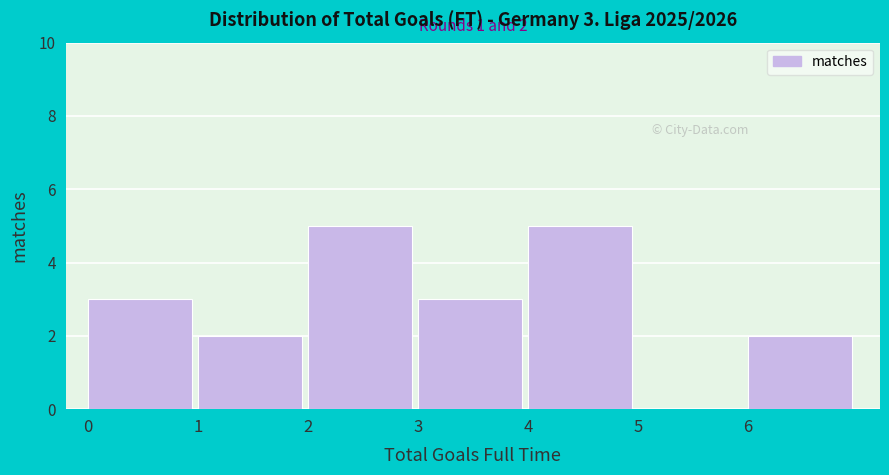

Reading left to right, list all the values displayed in this chart.

0=3	1=2	2=5	3=3	4=5	5=0	6=2